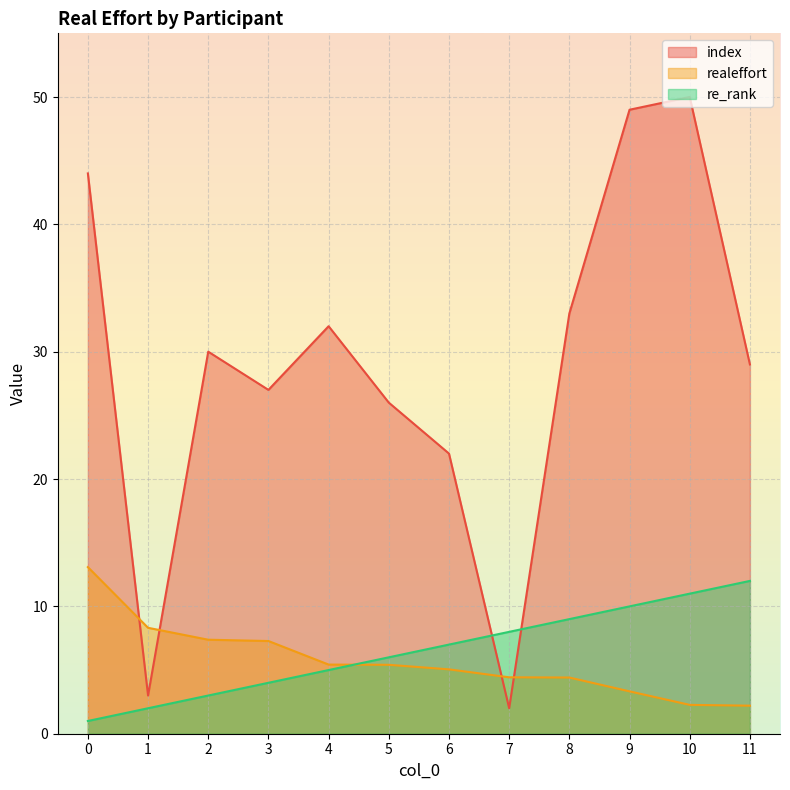

What is the difference between the realeffort values at 1 and 7?

3.9